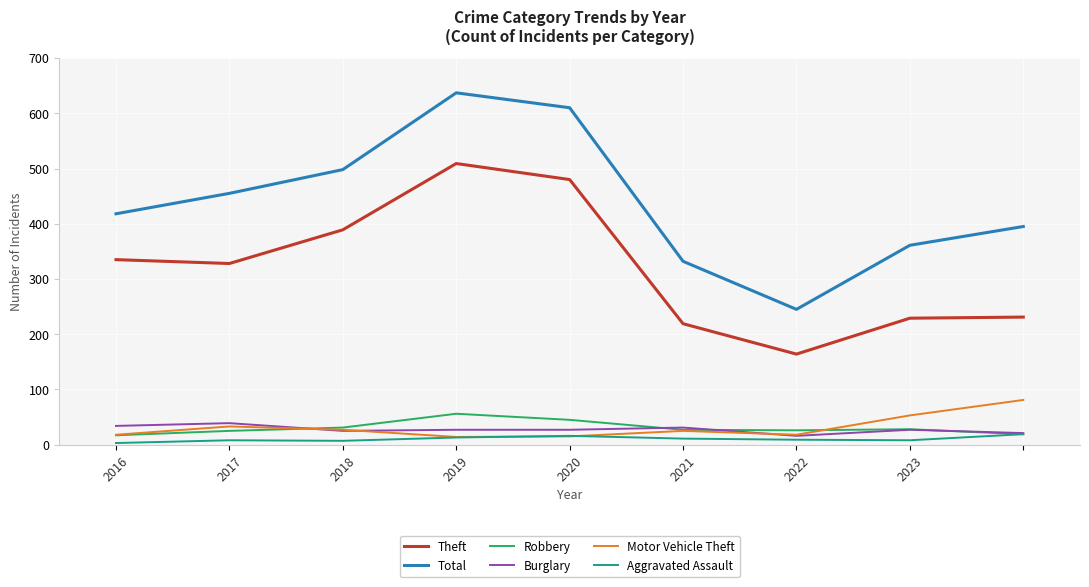

What is the average value of the Theft series?

320